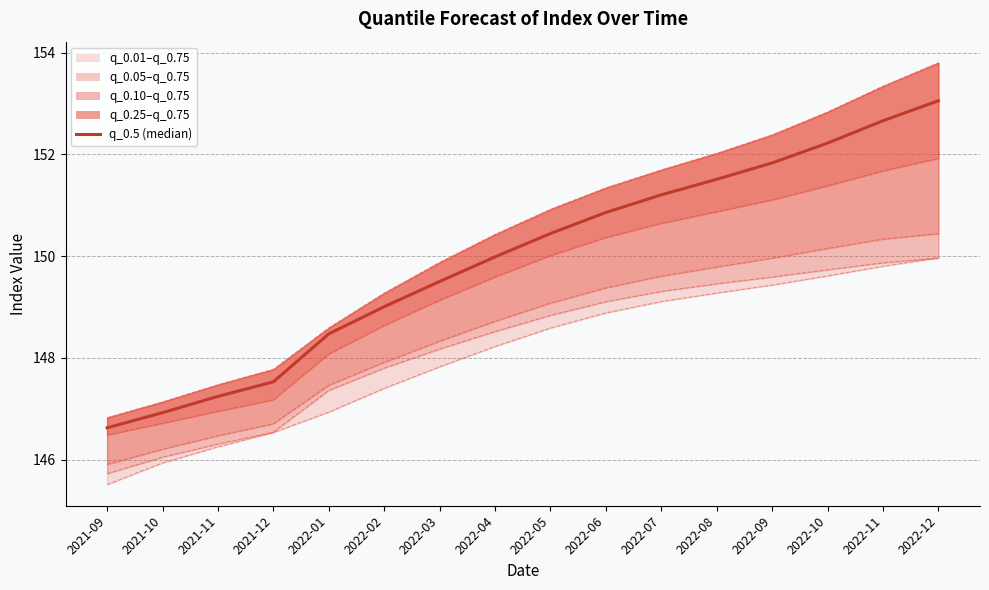

What is the greatest value displayed?

153.8